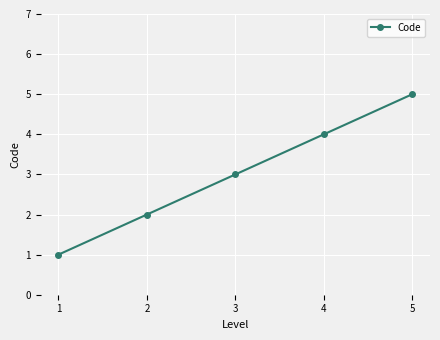

Rank the categories by value from lowest to highest.

1, 2, 3, 4, 5